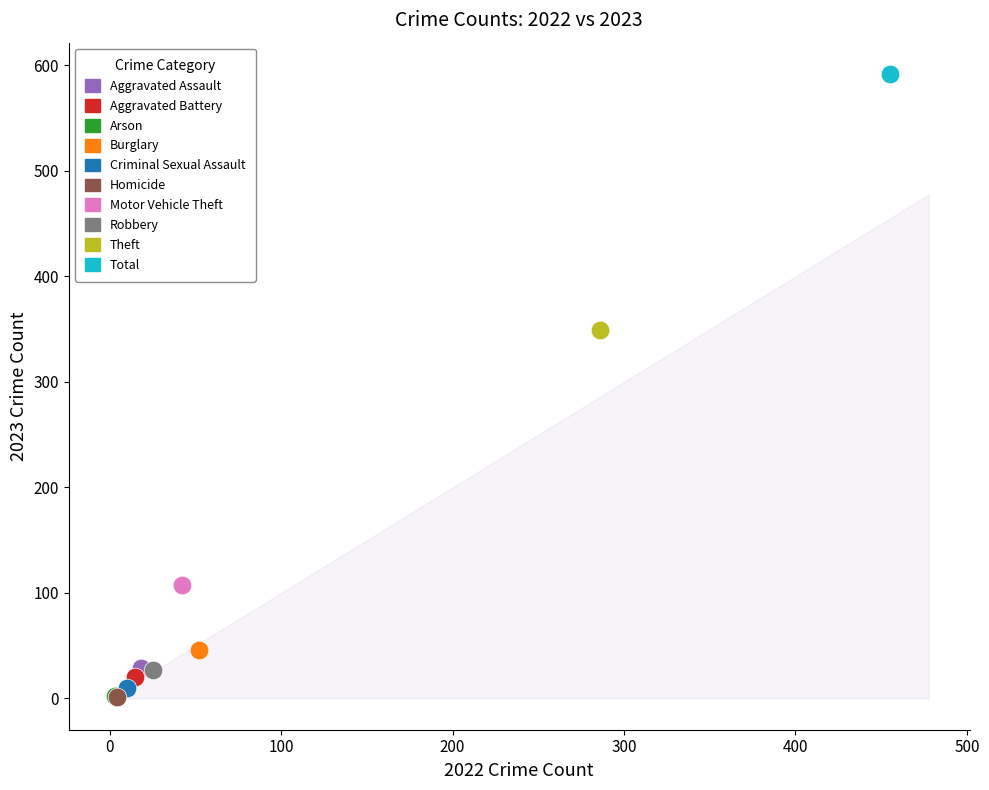

What are all the series names shown in the legend?

Aggravated Assault, Aggravated Battery, Arson, Burglary, Criminal Sexual Assault, Homicide, Motor Vehicle Theft, Robbery, Theft, Total